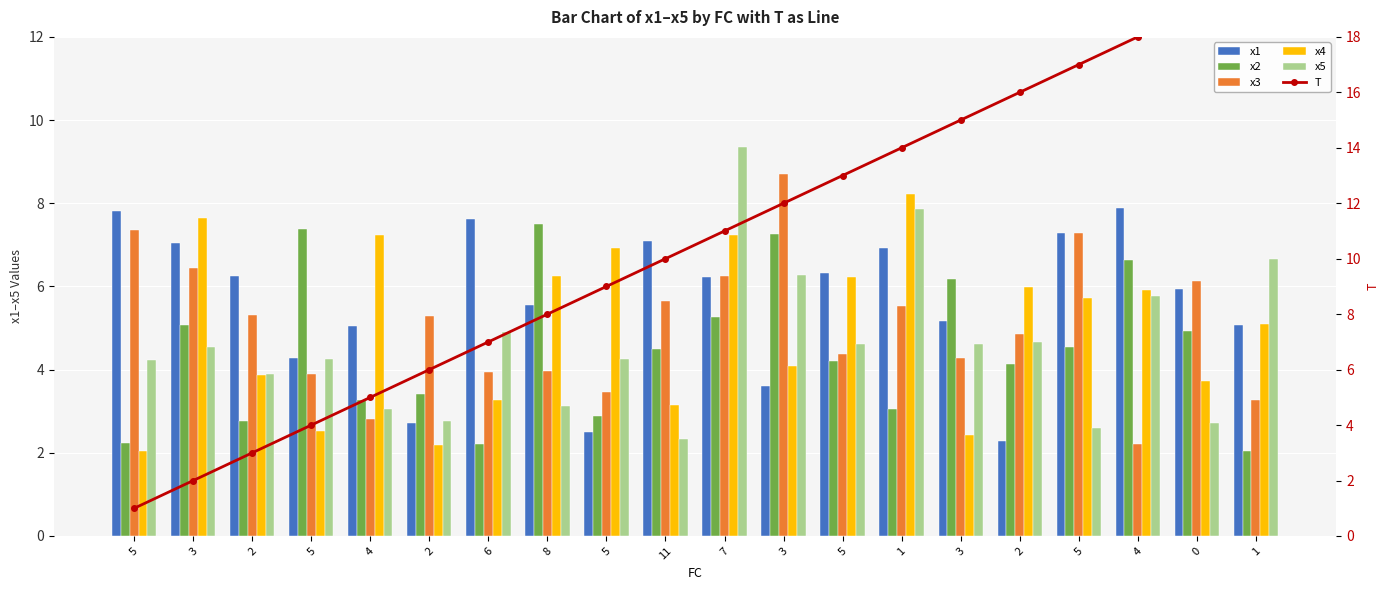

Rank the categories by x4 value from lowest to highest.

5, 2, 3, 5, 11, 6, 0, 2, 3, 1, 5, 4, 2, 5, 8, 5, 4, 7, 3, 1